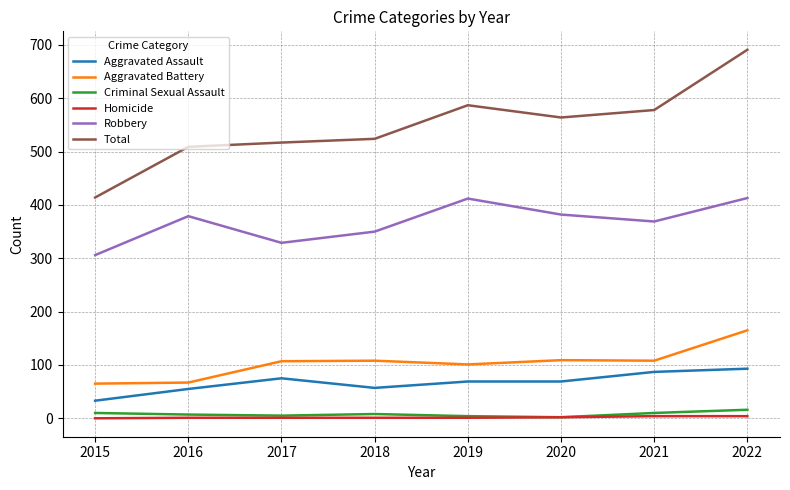

How many lines are shown in the chart?

6